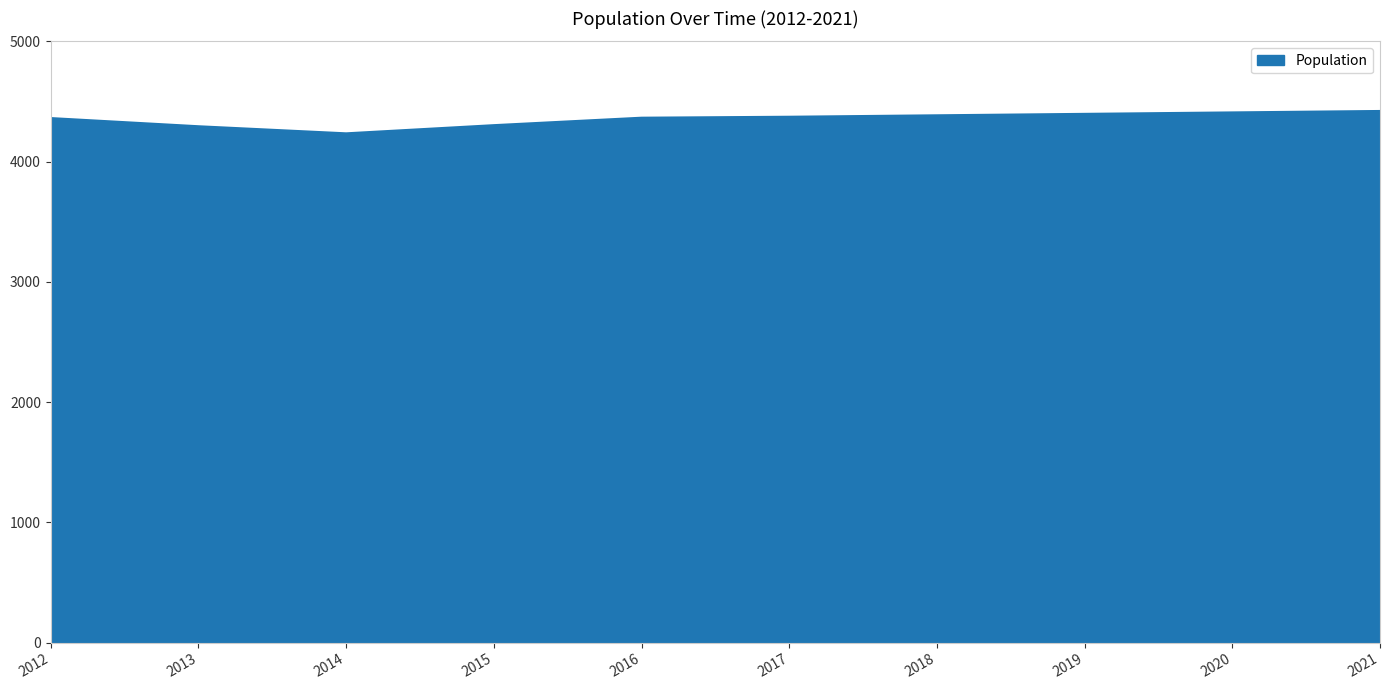

What is the sum of the values at 2018 and 2019?

8782